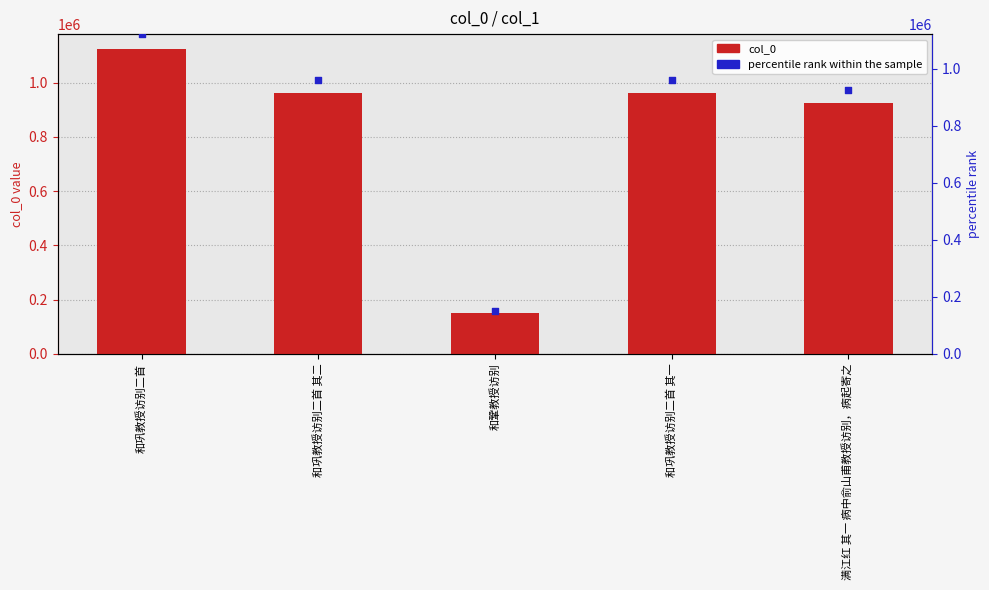

Which series has the widest spread of Y values?

col_0